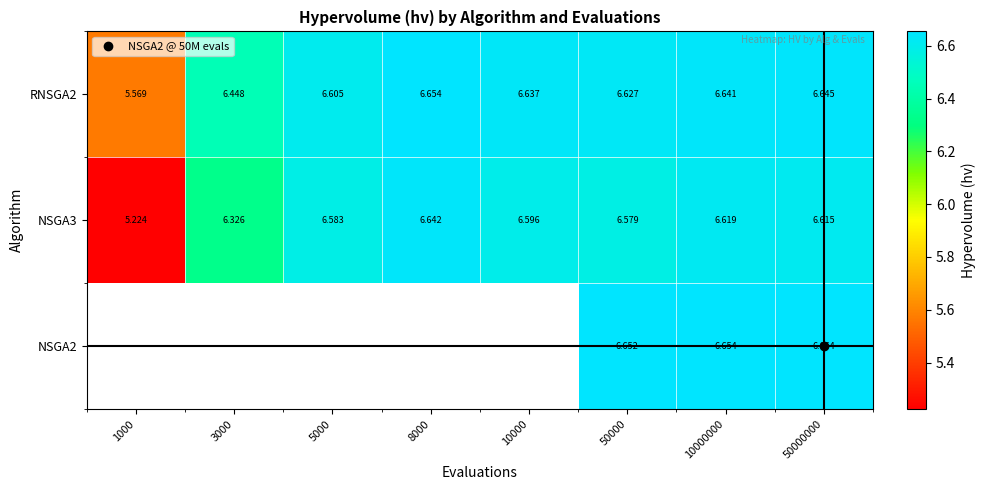

At which label does NSGA3 first exceed 6?

3000